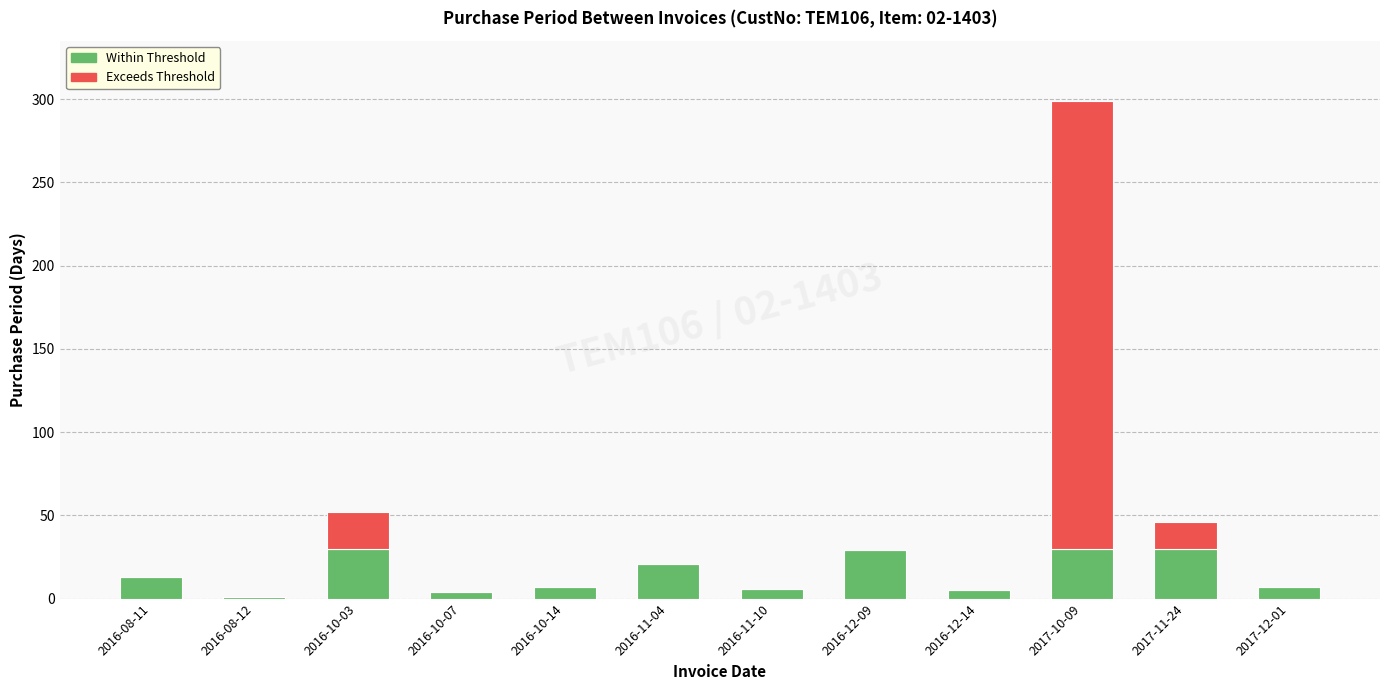

What is the sum of the Within Threshold values at 2017-10-09 and 2017-11-24?

60